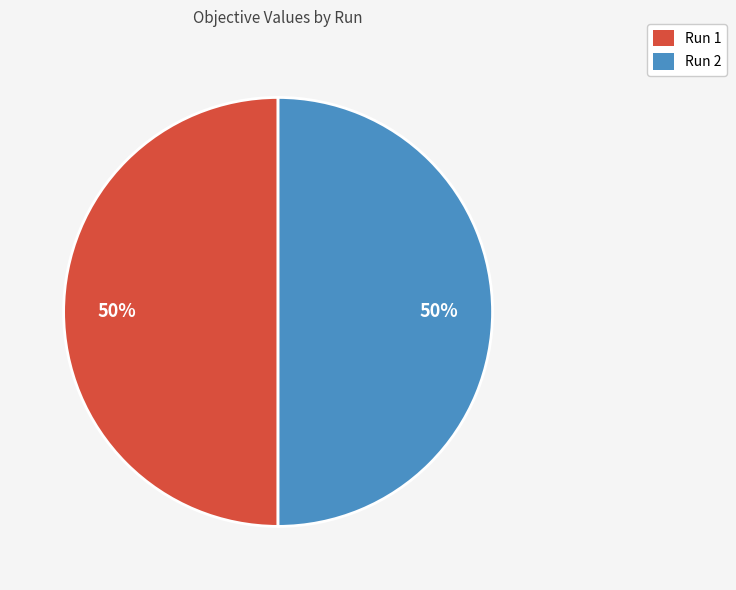

Do Run 1 and Run 2 together represent more than half of the pie?

Yes